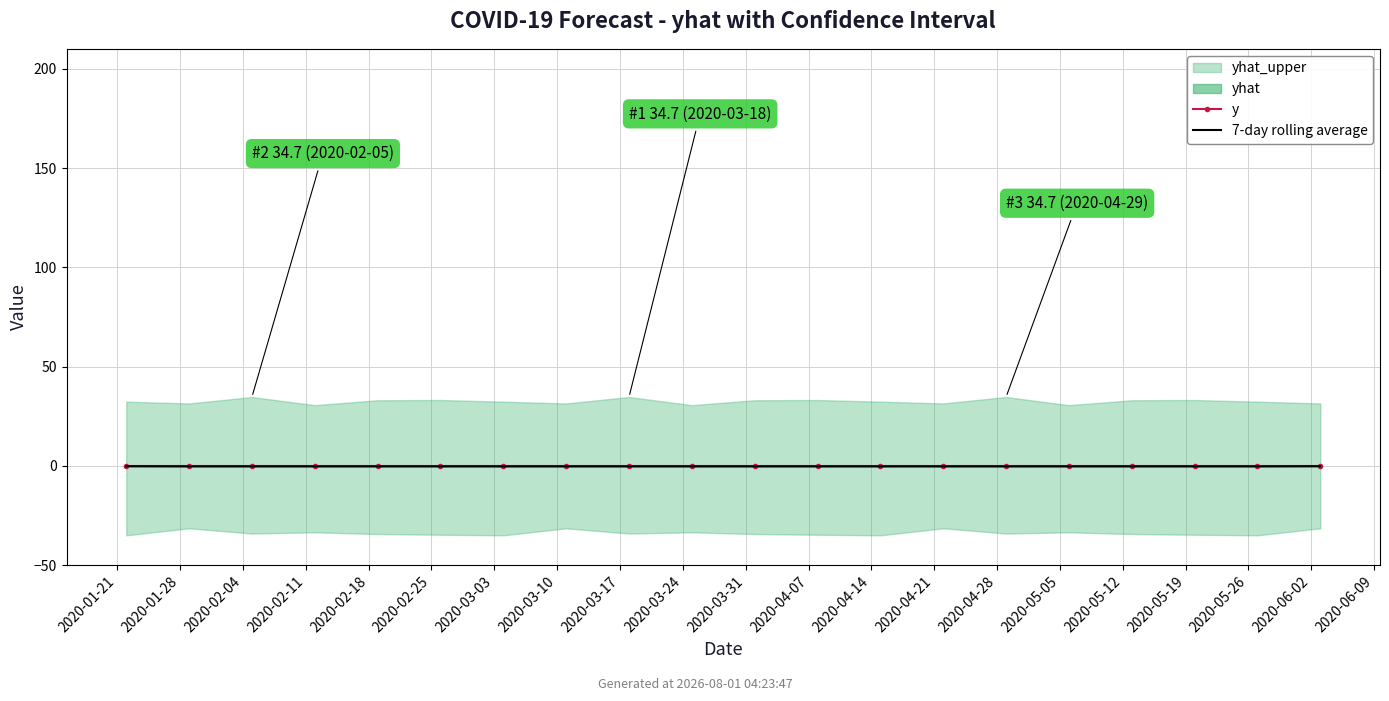

True or false: 7-day rolling average and y cross at least once.

False